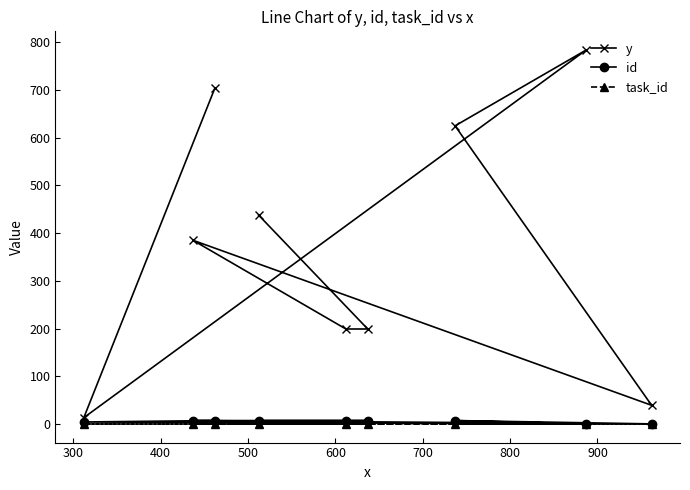

True or false: y and id intersect in this chart.

False